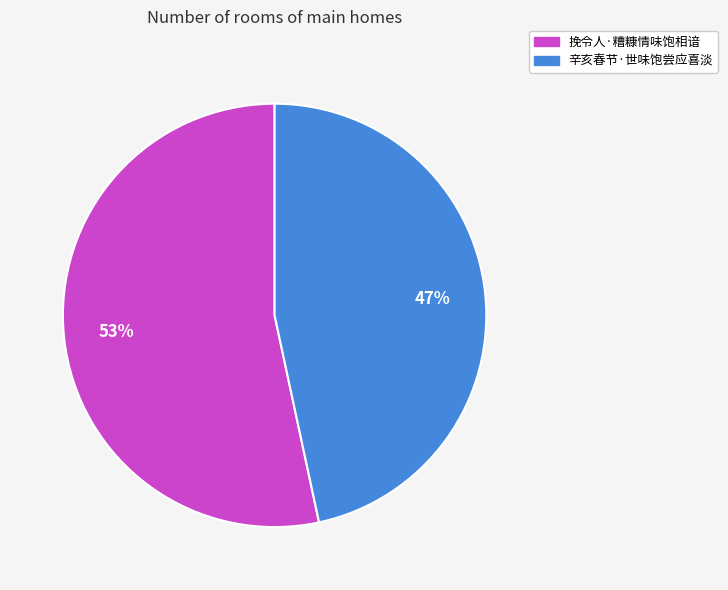

Is the sum of 辛亥春节·世味饱尝应喜淡 and 挽令人·糟糠情味饱相谙 greater than half?

Yes